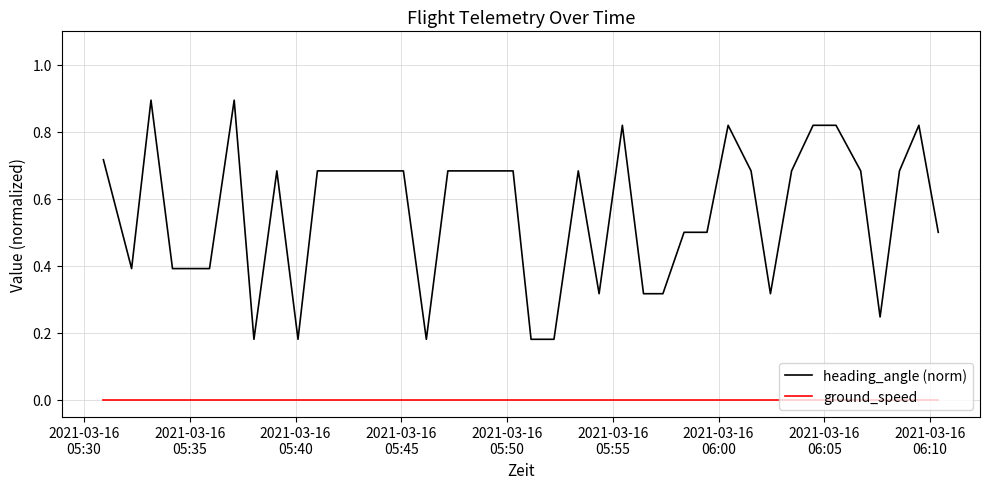

How many lines are shown in the chart?

2